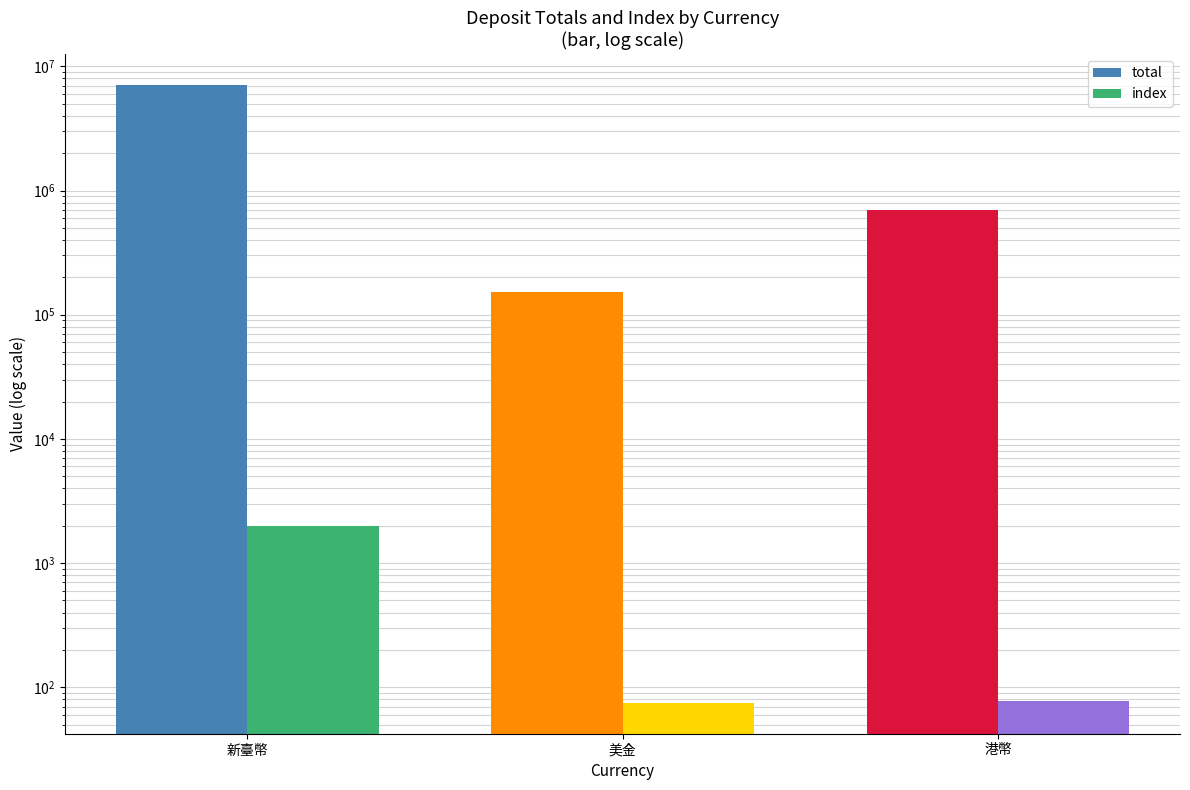

What is the minimum value shown in the chart?

75.0